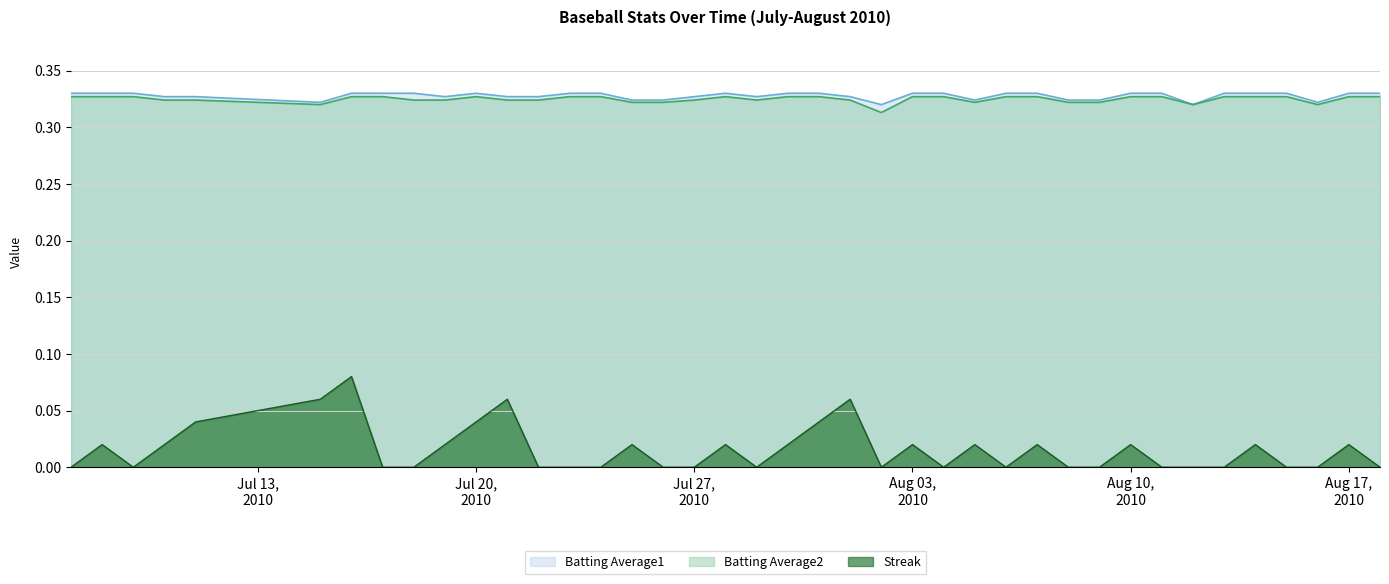

Count the Streak values in the range 0 to 1.

40